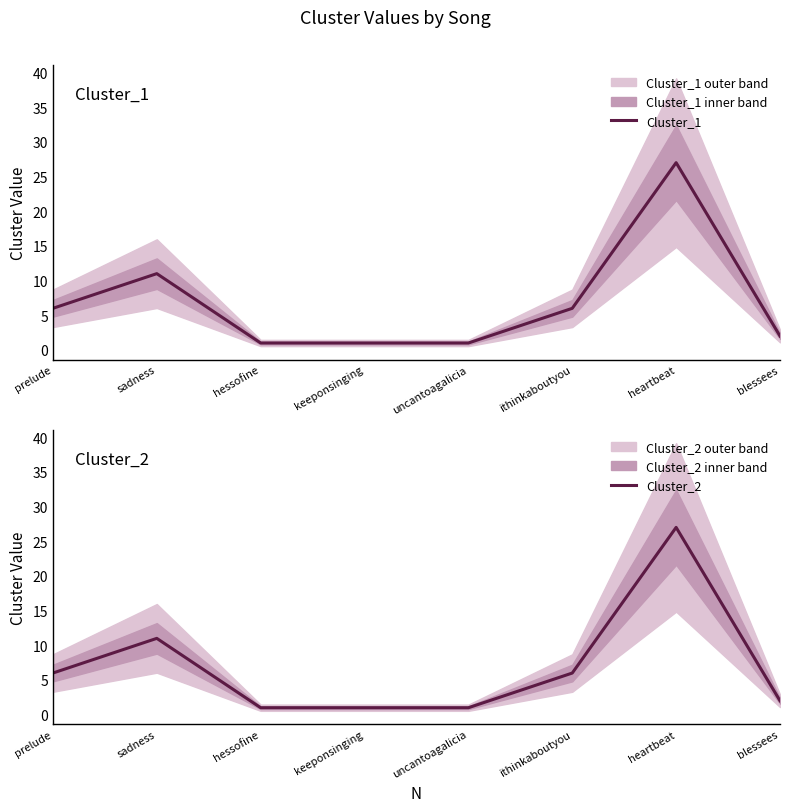

True or false: Cluster_1 has more than 0 points higher than both neighbors.

True